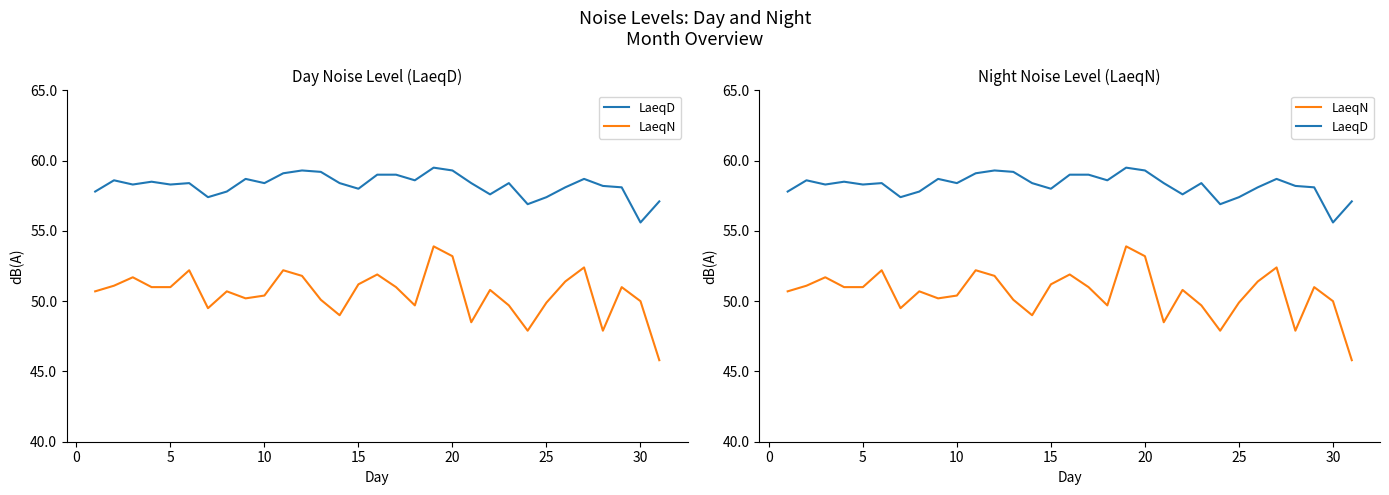

True or false: LaeqD and LaeqN cross at least once.

False